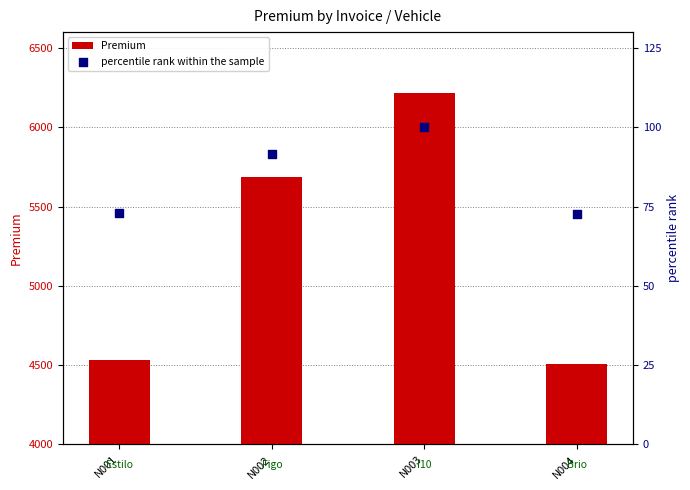

At which category is the sum across all series the highest?

N003